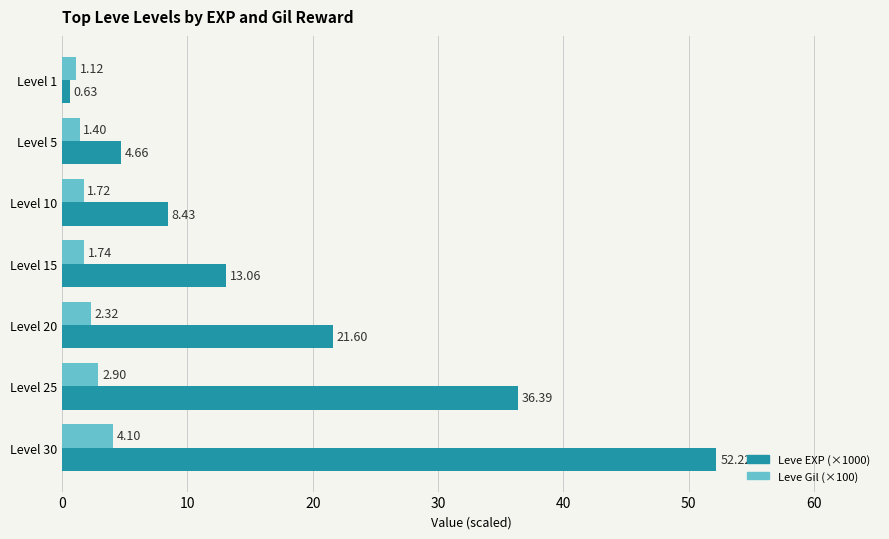

At Level 5, list the series in order from largest to smallest.

Leve EXP (×1000), Leve Gil (×100)